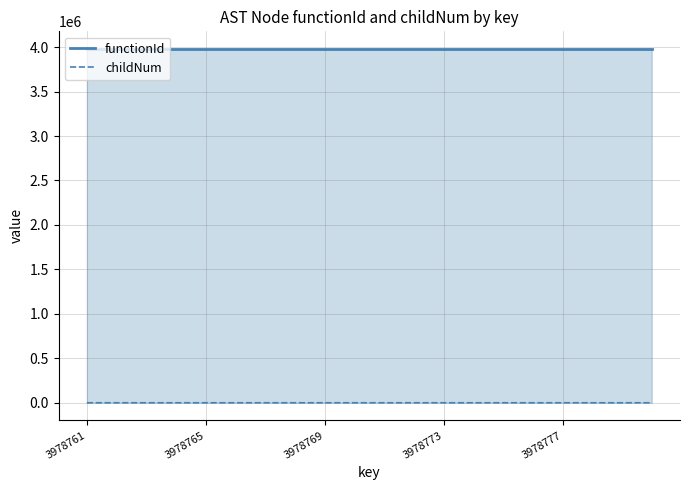

Is it true that functionId equals 2538064 at 11?

False